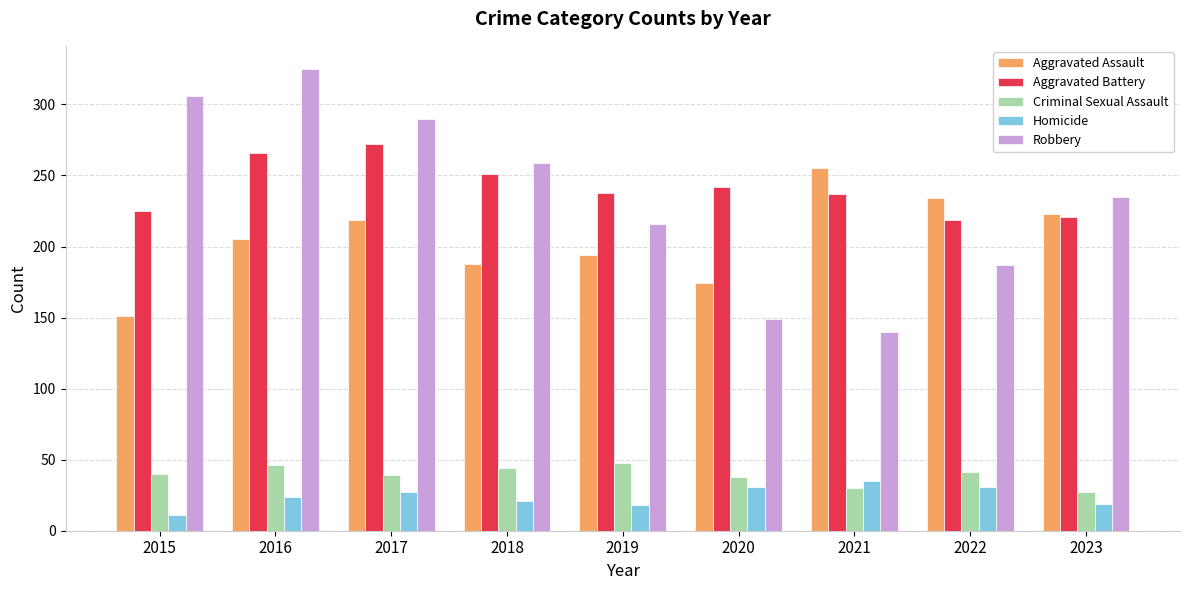

Is it true that Robbery equals 149 at 2020?

True